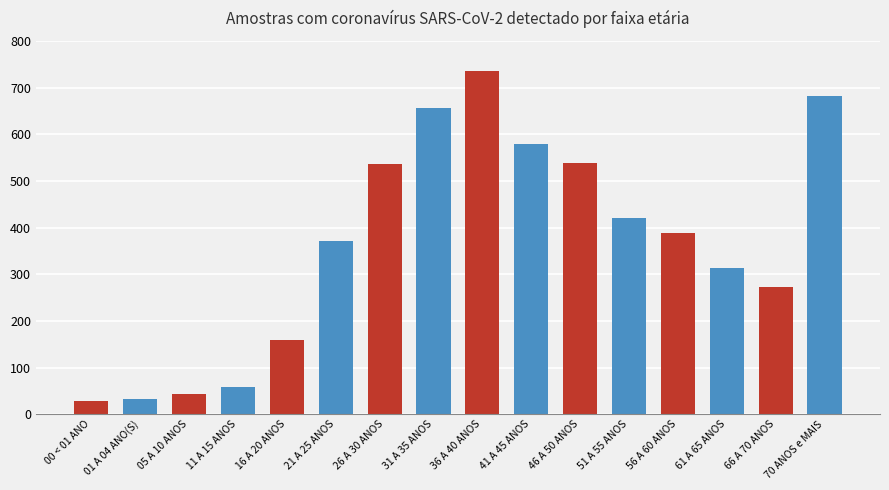

The chart shows a value of 541 at 61 A 65 ANOS. True or false?

False